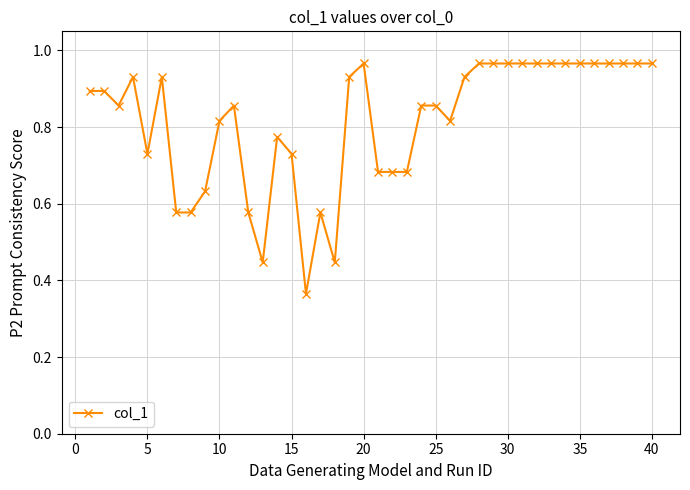

What is the difference between the maximum and second lowest values?

0.5